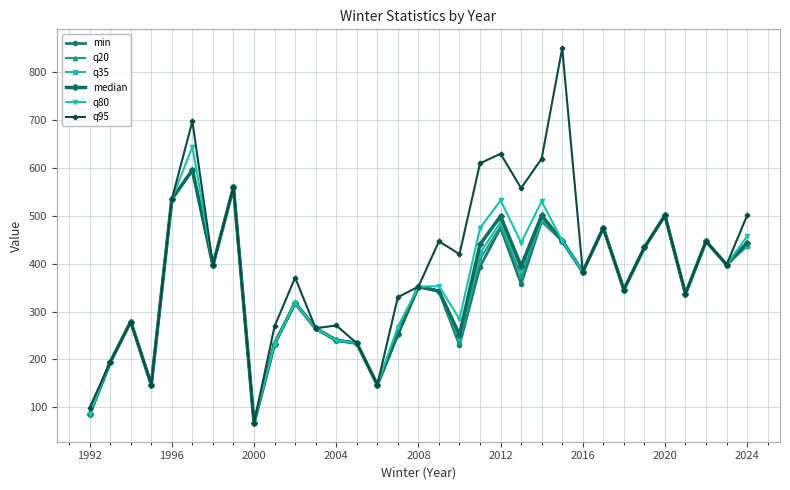

What is the value of the q95 point at the 28th from the left?

434.0